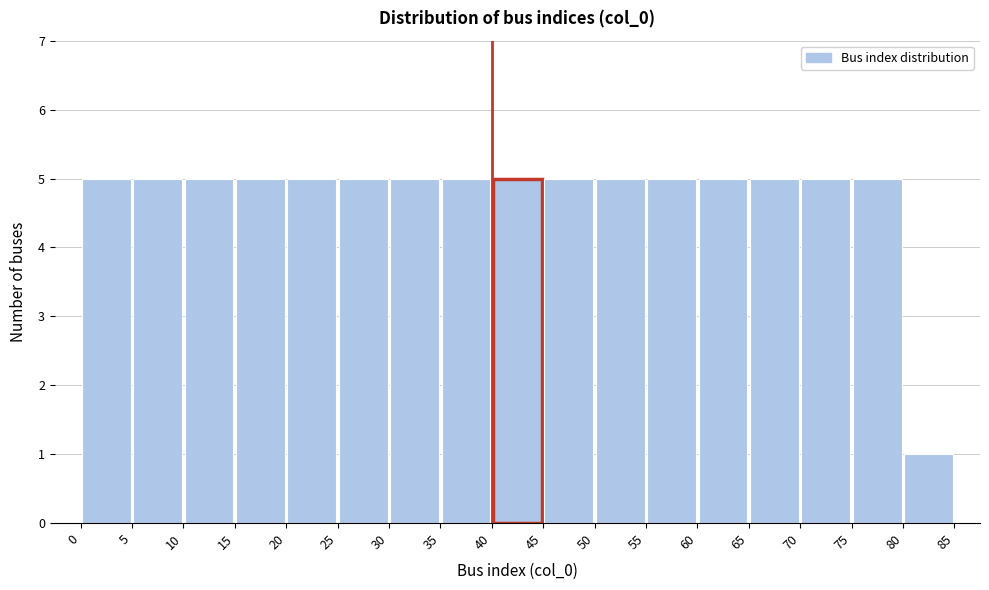

How tall is the bar that spans 20 to 25 on the x-axis? The values are not printed on the chart, so give them approximately, as read against the axis.

5